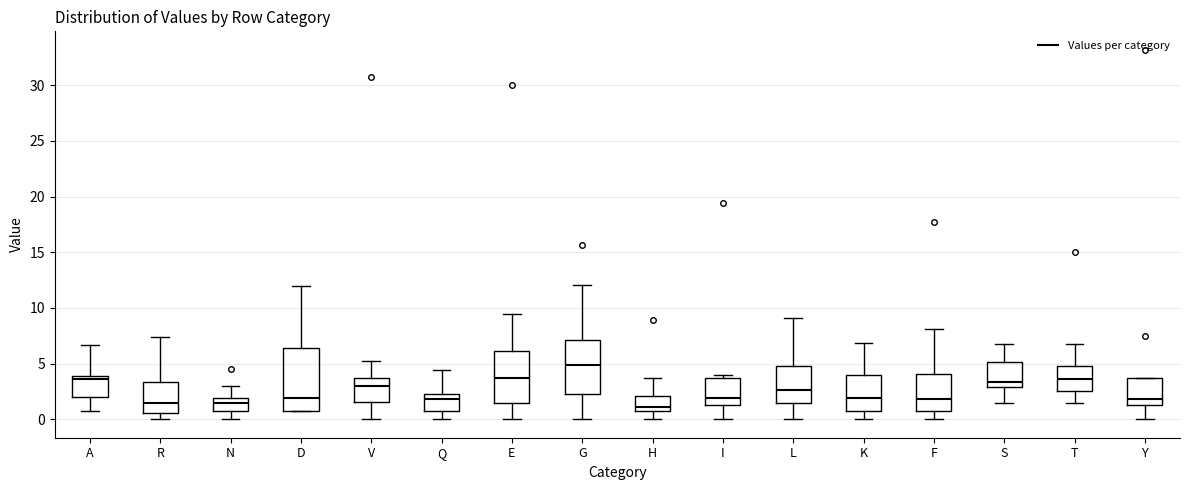

Comparing the boxes themselves (not the whiskers), which one is the tallest?

D